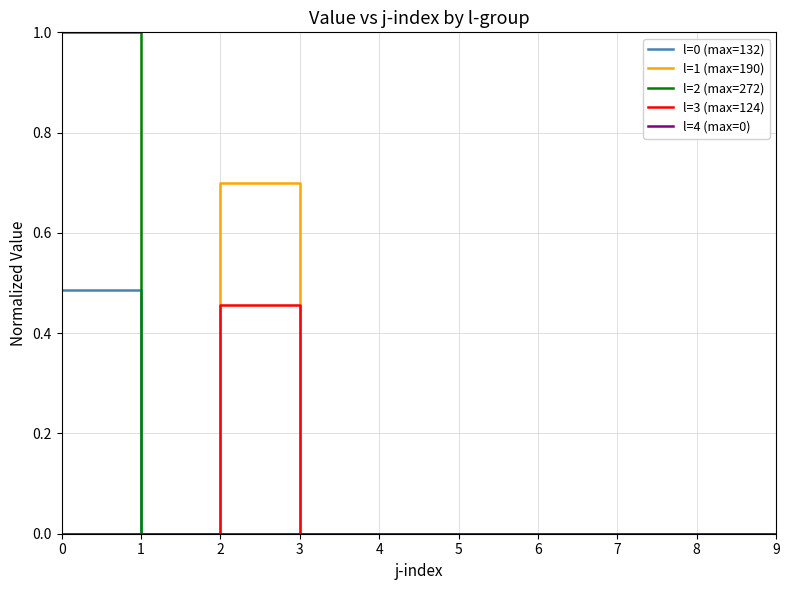

At which category does l=3 (max=124) reach its first local peak?

2